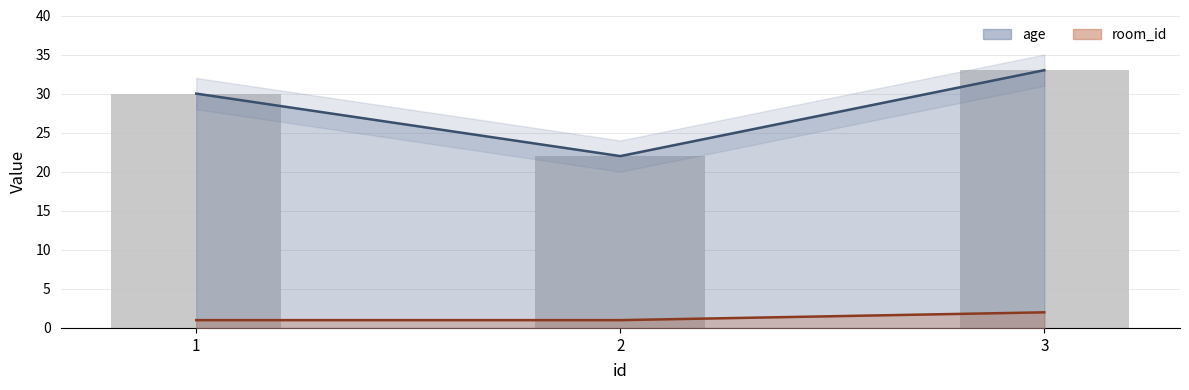

Are the bars grouped side by side (vs. stacked)?

Yes